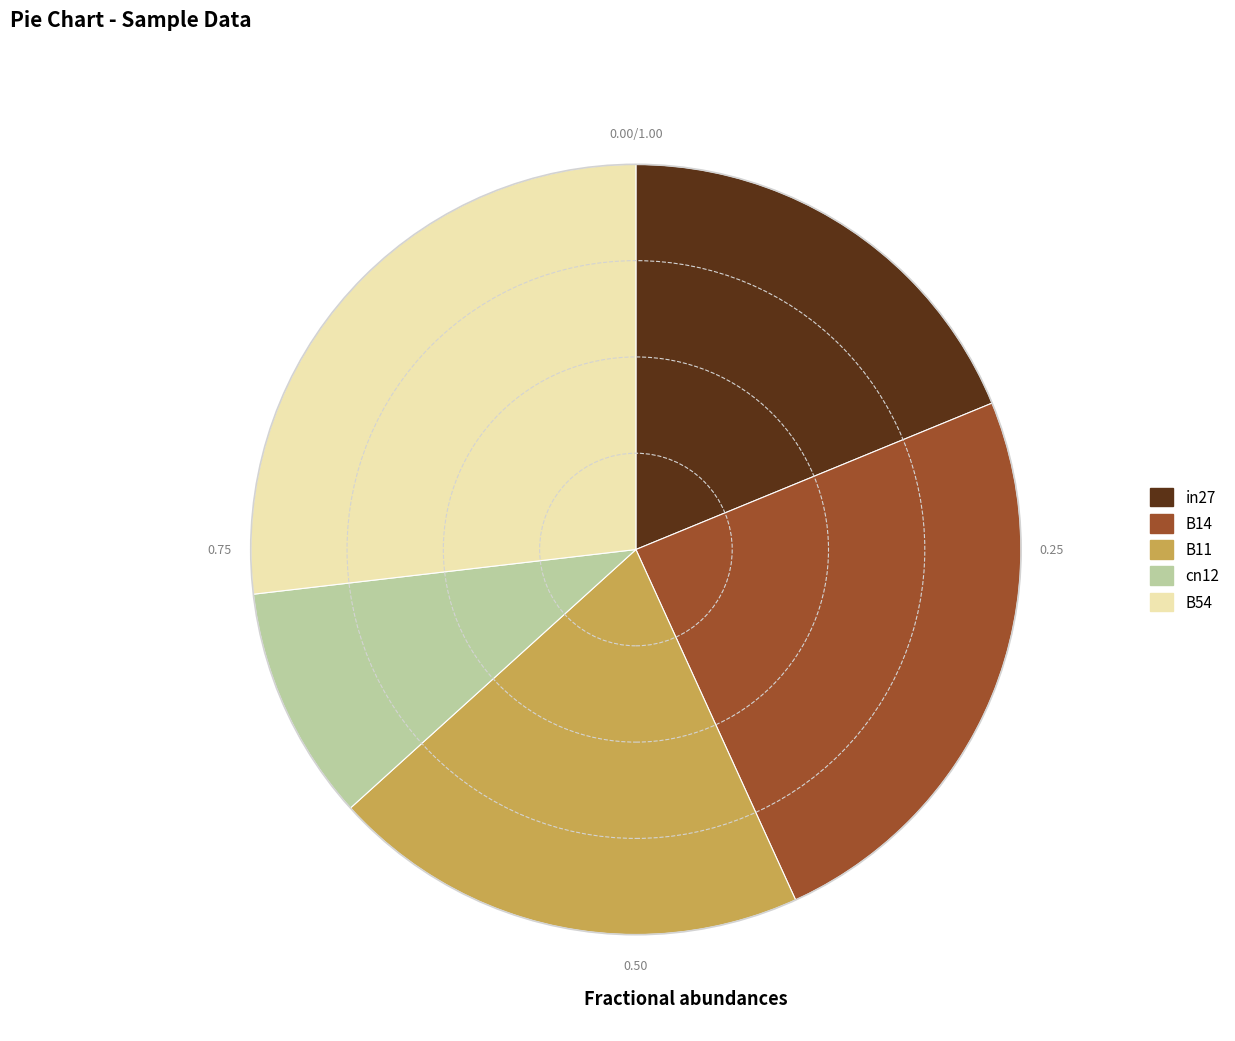

Rank the categories by value from lowest to highest.

cn12, in27, B11, B14, B54